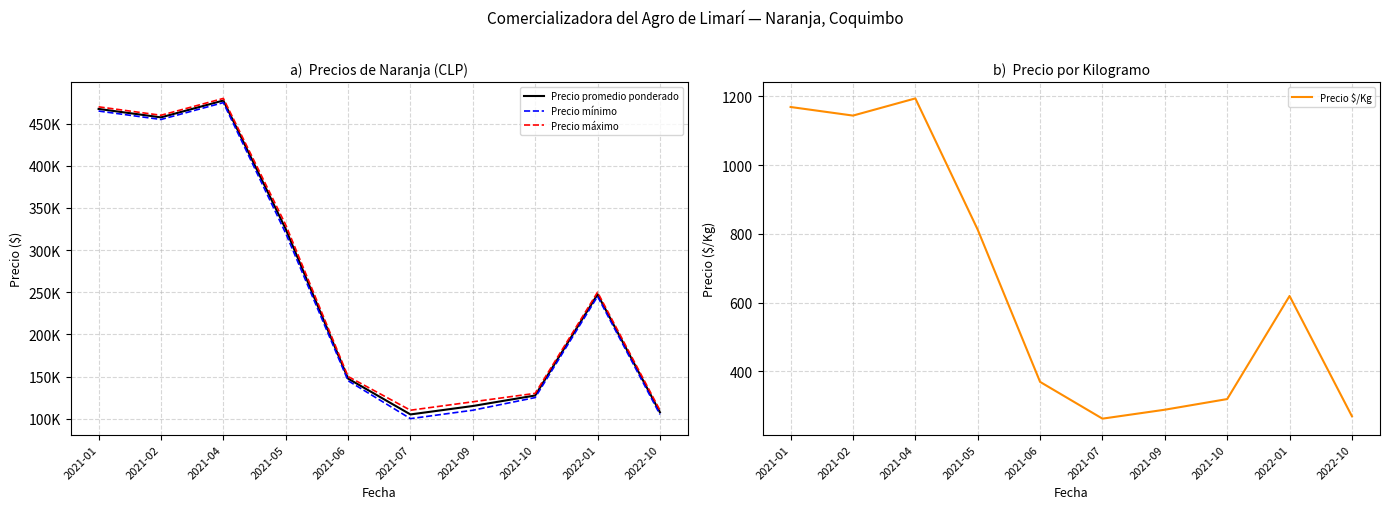

What is the average value of the Precio $/Kg series?

644